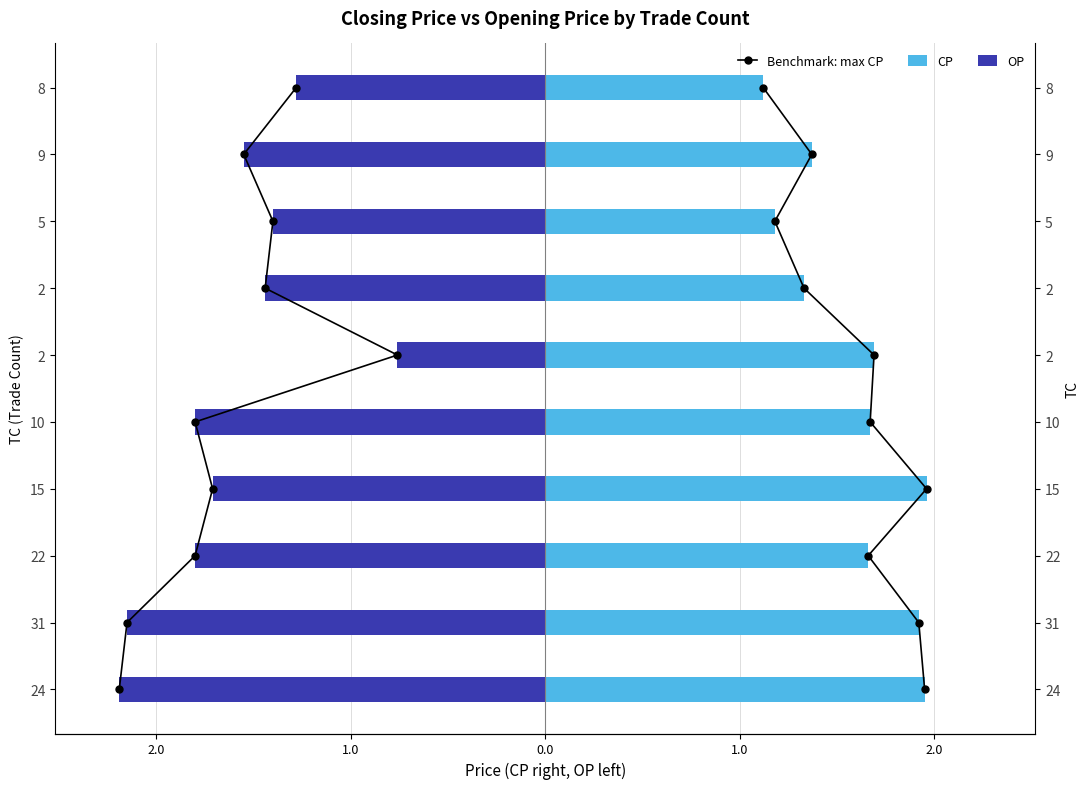

Where does the OP series first go above -1?

2.0